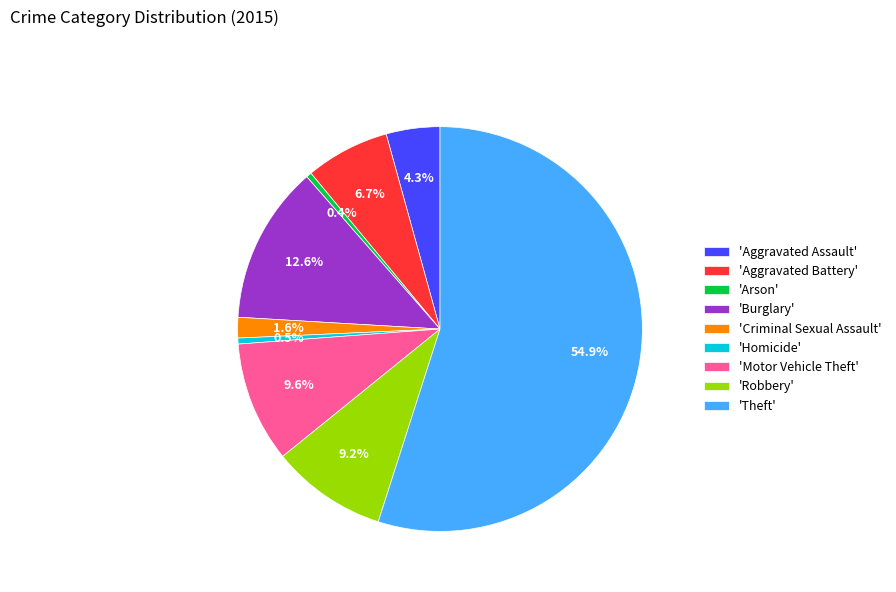

To the nearest percent, what is the difference between the largest and smallest slice percentages?

55%